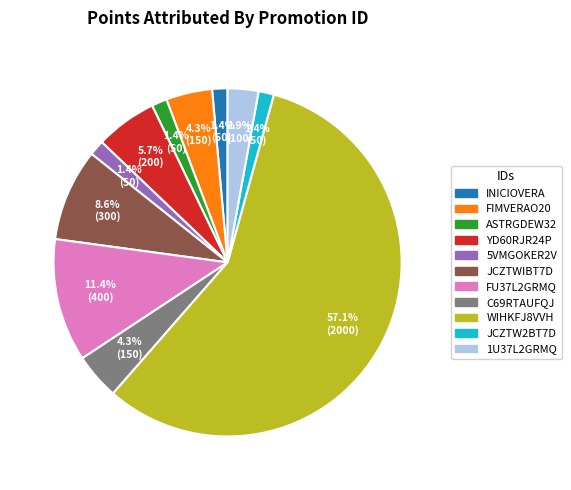

Do WIHKFJ8VVH and JCZTWIBT7D together represent more than half of the pie?

Yes